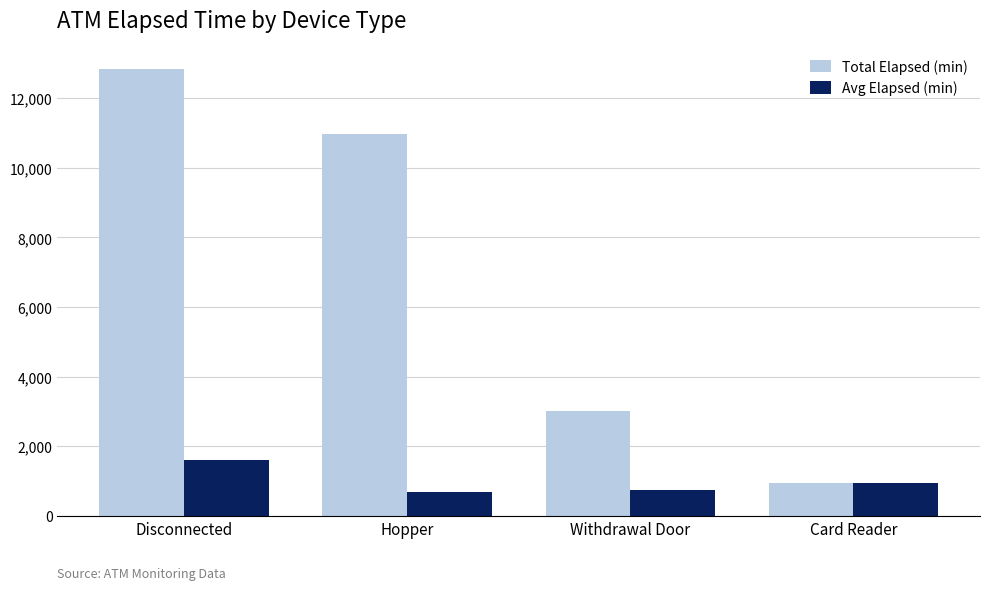

Which series has the widest spread of values?

Total Elapsed (min)